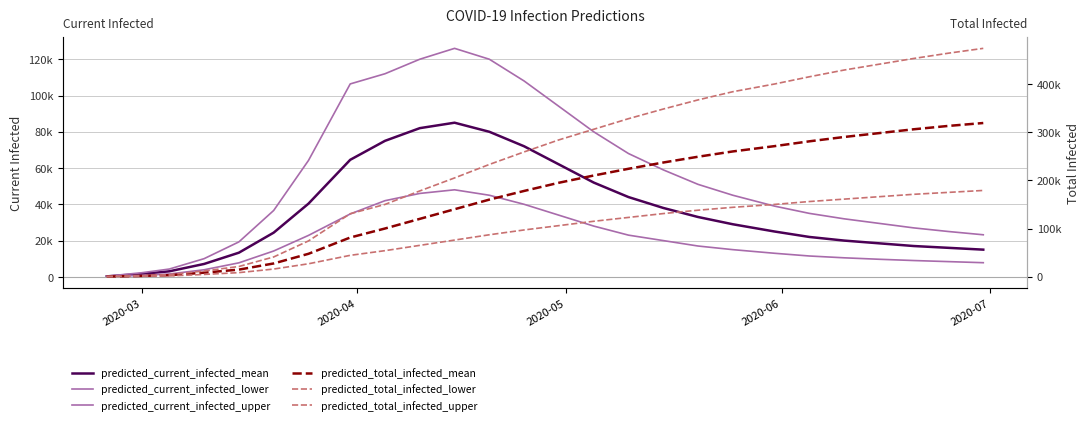

How many intersections are there between predicted_current_infected_mean and predicted_total_infected_lower?

1